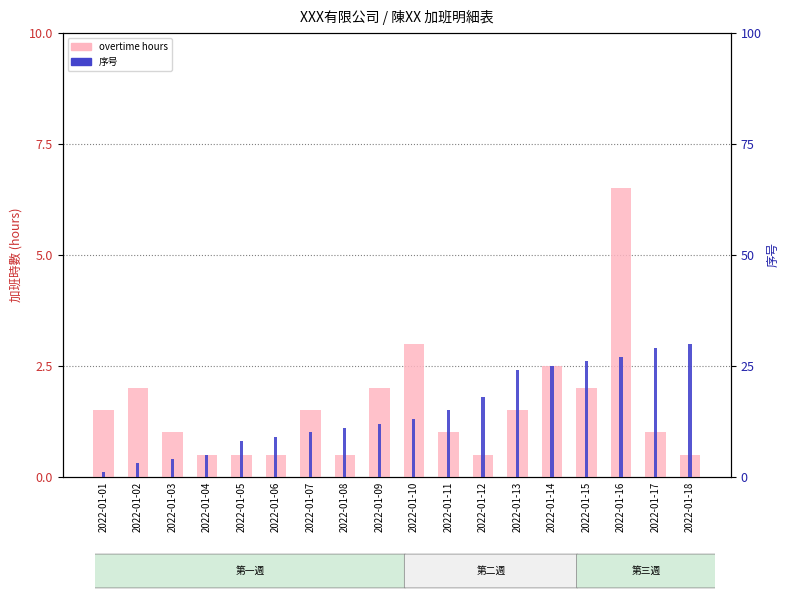

Reading left to right, transcribe all the data shown in this chart.

overtime hours: 2022-01-01=1.5	2022-01-02=2.0	2022-01-03=1.0	2022-01-04=0.5	2022-01-05=0.5	2022-01-06=0.5	2022-01-07=1.5	2022-01-08=0.5	2022-01-09=2.0	2022-01-10=3.0	2022-01-11=1.0	2022-01-12=0.5	2022-01-13=1.5	2022-01-14=2.5	2022-01-15=2.0	2022-01-16=6.5	2022-01-17=1.0	2022-01-18=0.5
序号: 2022-01-01=1.0	2022-01-02=3.0	2022-01-03=4.0	2022-01-04=5.0	2022-01-05=8.0	2022-01-06=9.0	2022-01-07=10.0	2022-01-08=11.0	2022-01-09=12.0	2022-01-10=13.0	2022-01-11=15.0	2022-01-12=18.0	2022-01-13=24.0	2022-01-14=25.0	2022-01-15=26.0	2022-01-16=27.0	2022-01-17=29.0	2022-01-18=30.0